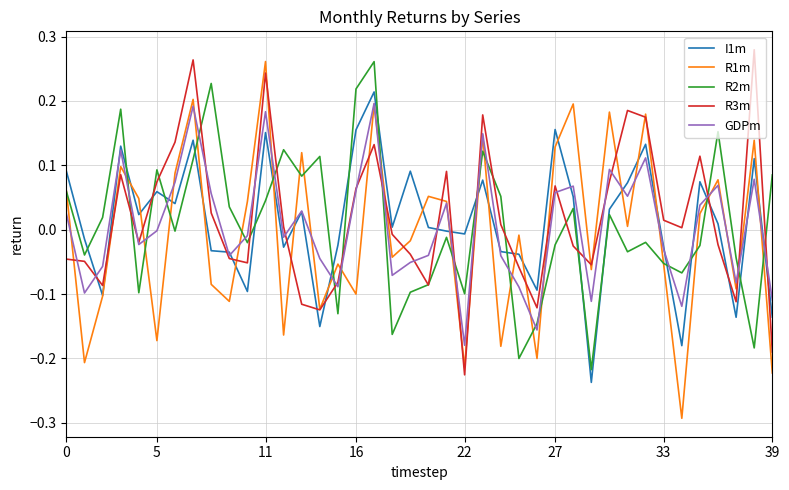

Which series has the widest spread of values?

R1m